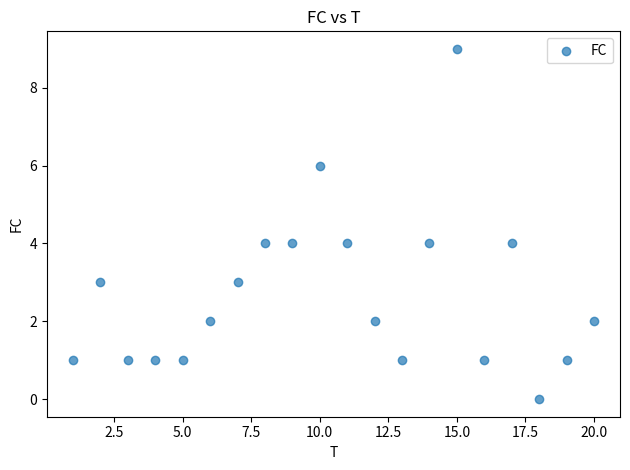

What is the range of X values (max minus min)?

19